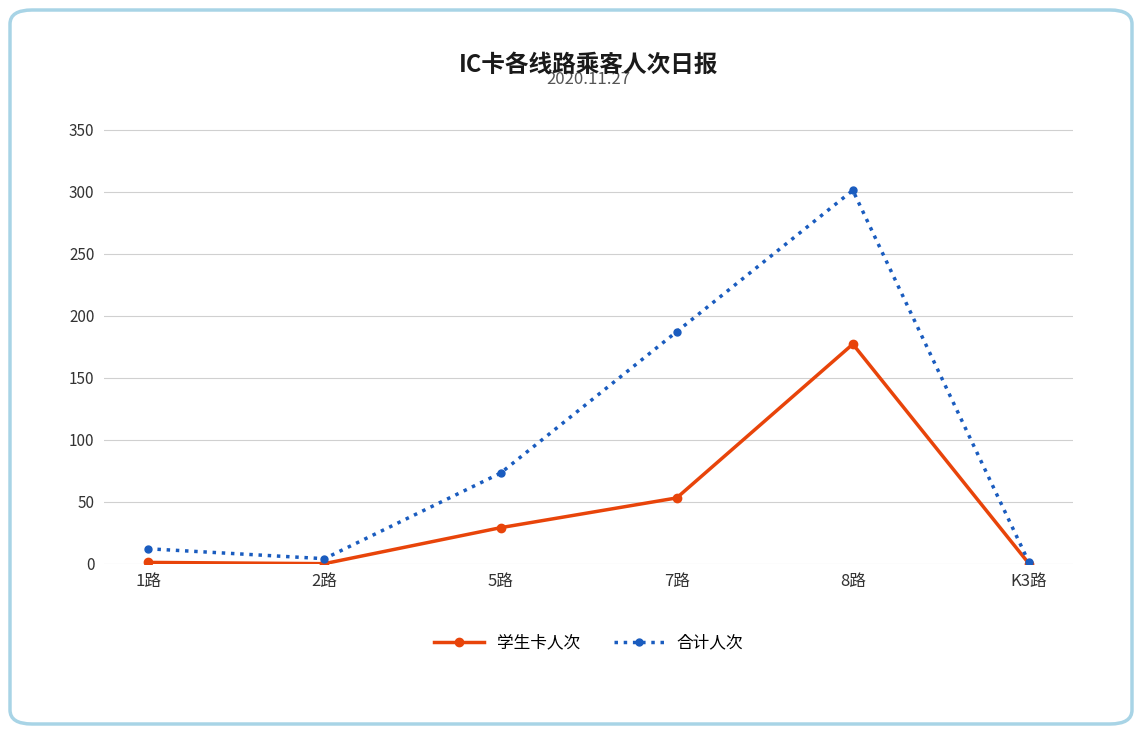

What is the value of the 合计人次 point at the 6th from the left?

1